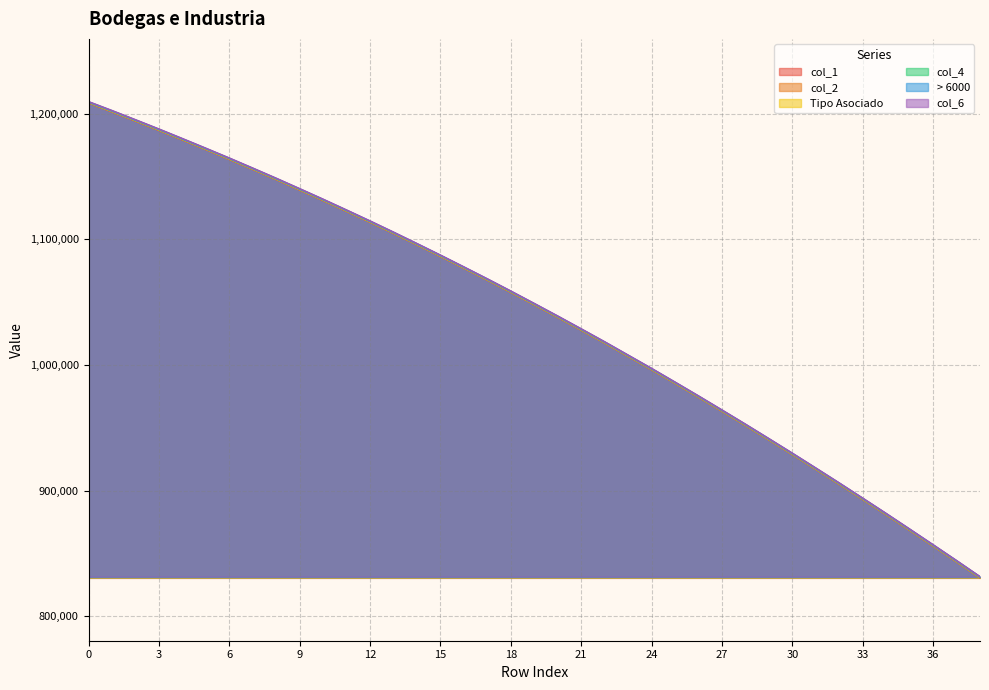

What is the difference between the second highest and second lowest values in the col_2 series?

358300